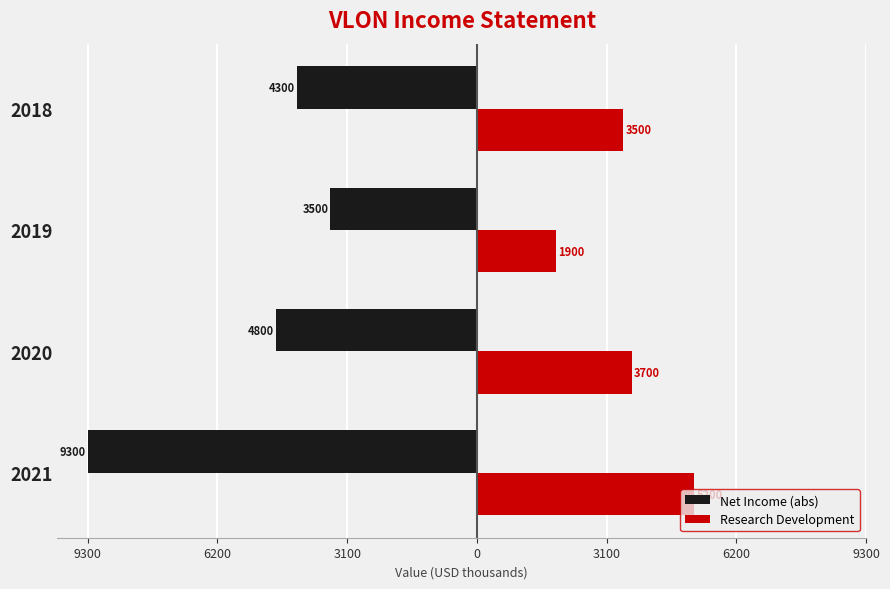

What are all the series names shown in the legend?

Net Income (abs), Research Development